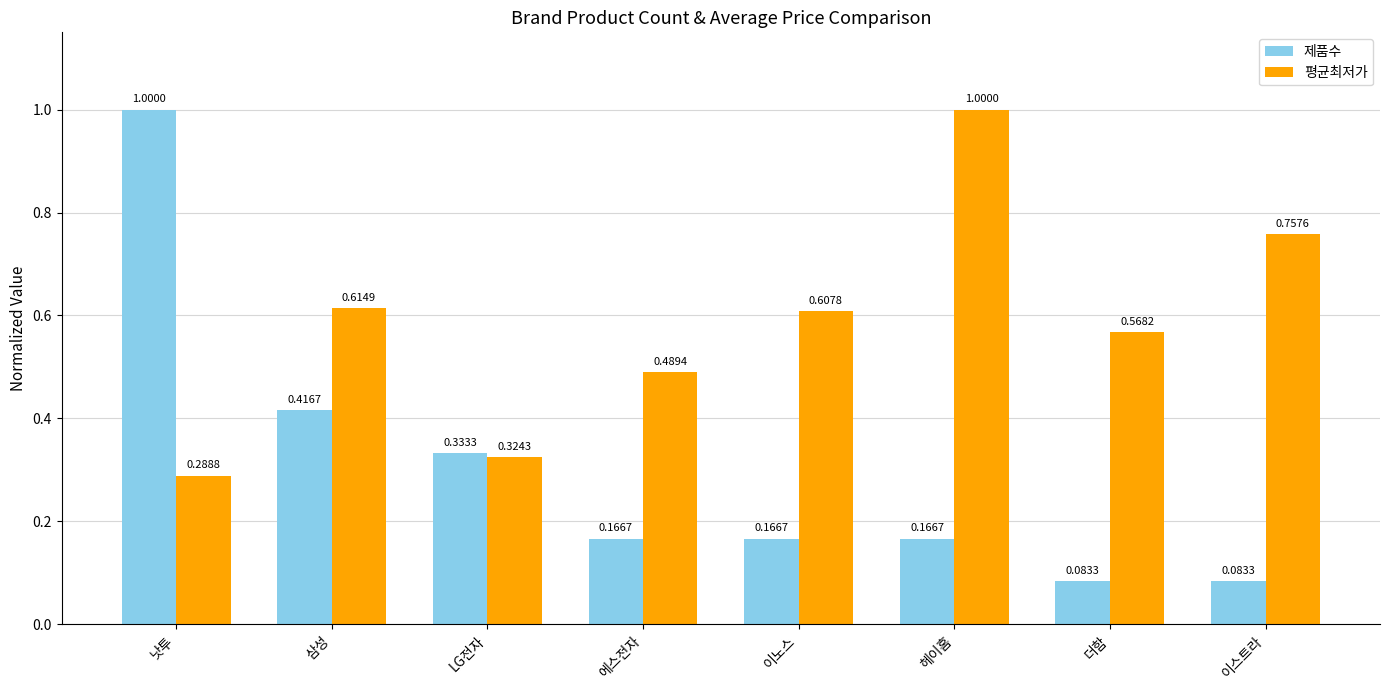

What is the sum of all 제품수 values?

2.4